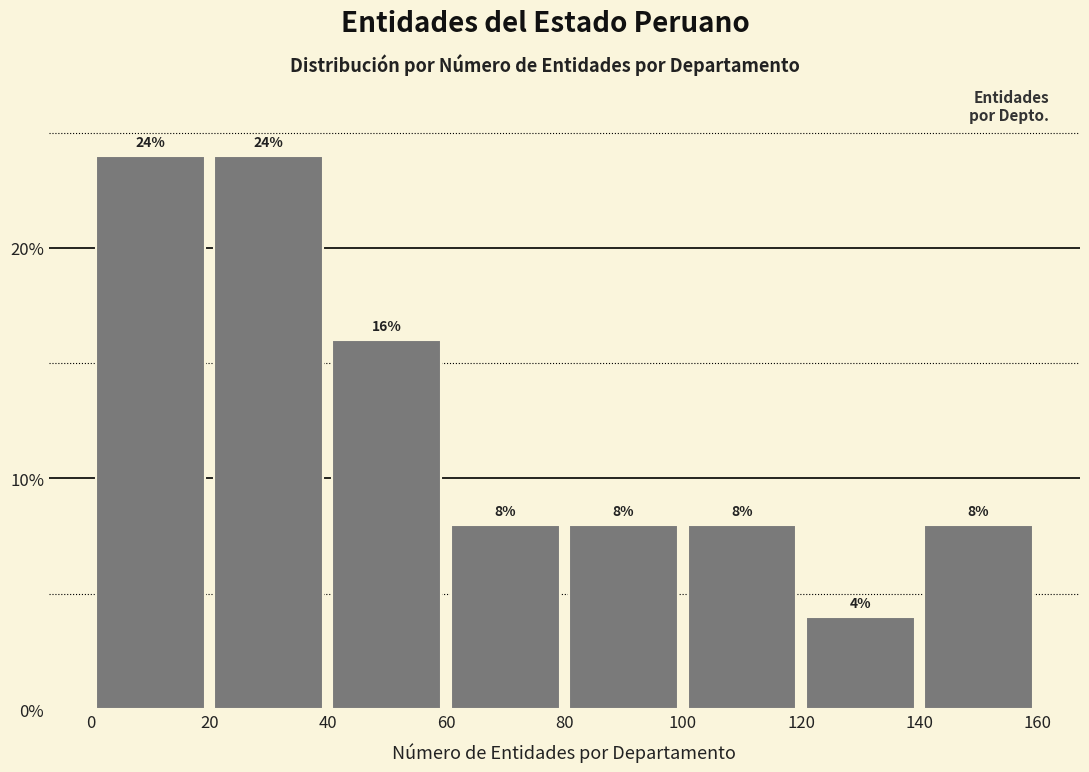

Reading left to right, transcribe this chart: for each bar, give the range it covers on the x-axis and its height.

0 to 20: 24
20 to 40: 24
40 to 60: 16
60 to 80: 8
80 to 100: 8
100 to 120: 8
120 to 140: 4
140 to 160: 8